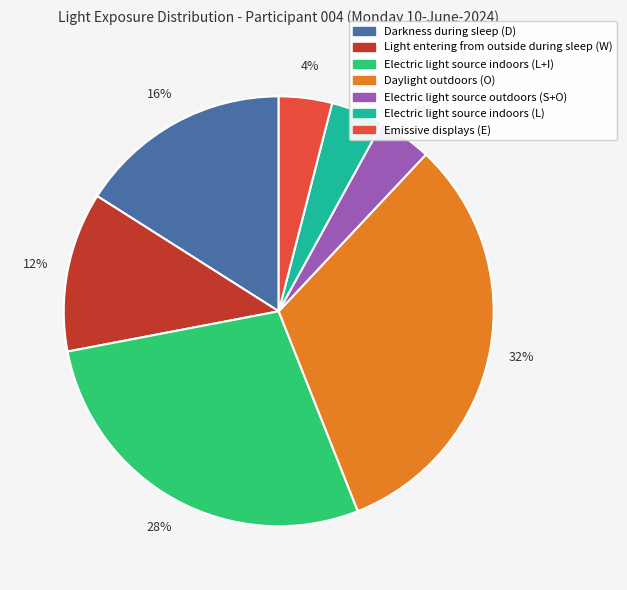

How many segments does this pie chart have?

7